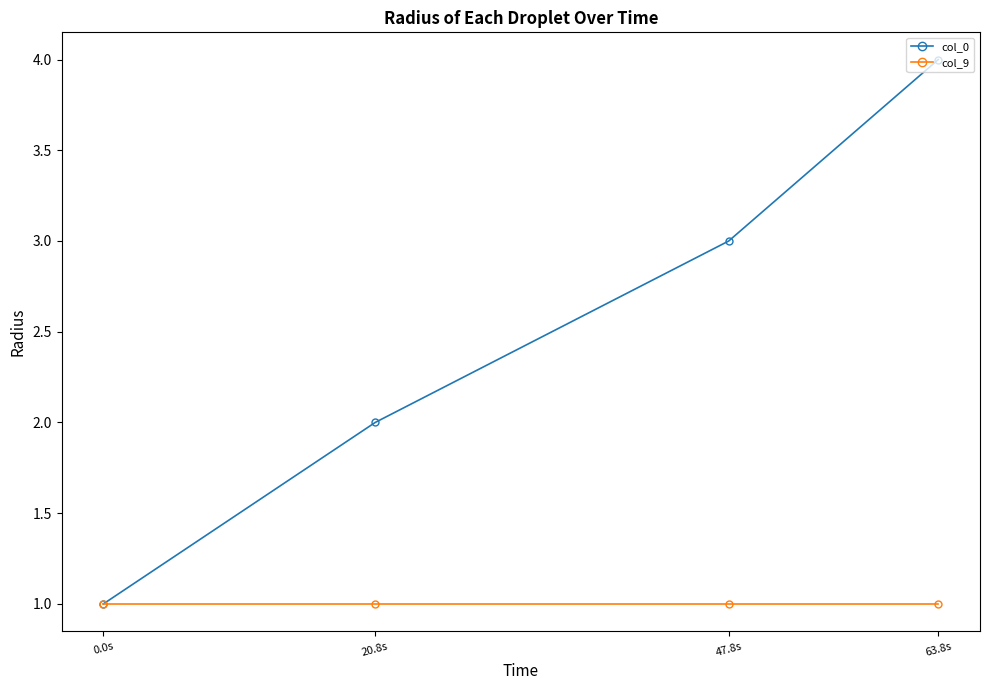

Rank the series by their maximum value, from lowest to highest.

col_9, col_0